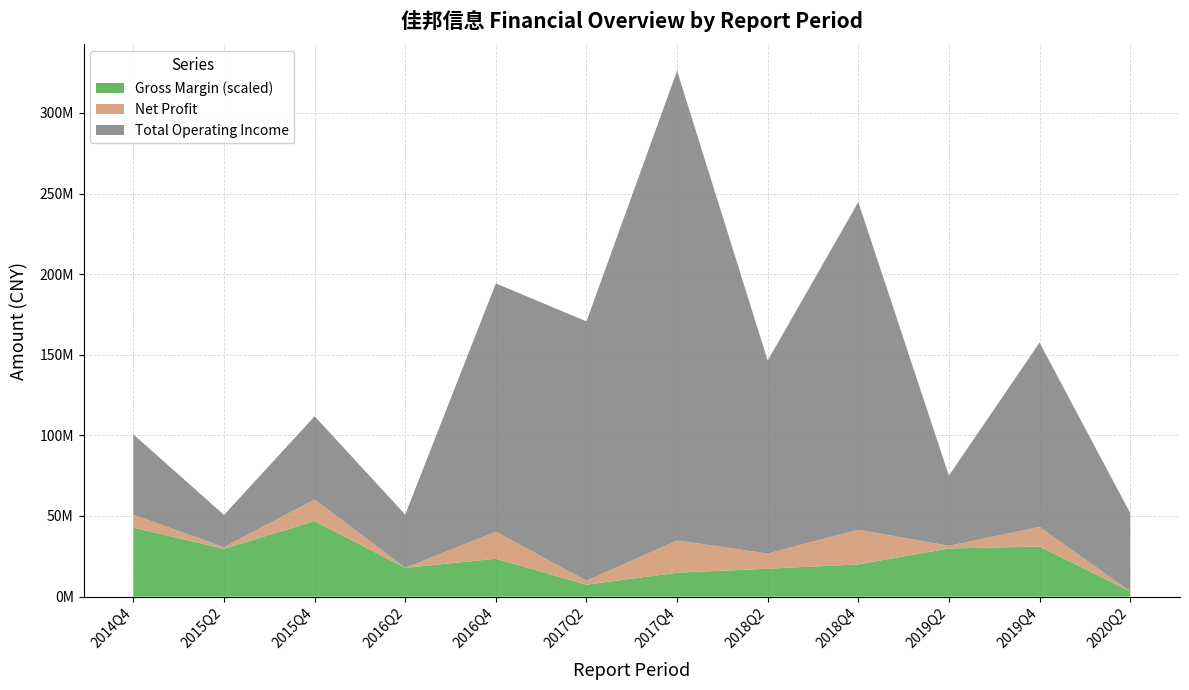

Reading right to left, list all the values displayed in this chart.

TOTAL_OPERATE_INCOME: 2020Q2=48605621.3	2019Q4=114310438.6	2019Q2=43521978.0	2018Q4=203184753.1	2018Q2=119651919.9	2017Q4=291269989.4	2017Q2=160878843.0	2016Q4=153951123.6	2016Q2=33054453.8	2015Q4=51571618.5	2015Q2=19990412.1	2014Q4=49823955.5
PARENT_NETPROFIT: 2020Q2=-5838421.1	2019Q4=12229281.9	2019Q2=1649032.0	2018Q4=21515982.0	2018Q2=9443235.7	2017Q4=20021870.9	2017Q2=2408267.6	2016Q4=16802720.7	2016Q2=-1118955.9	2015Q4=13436597.2	2015Q2=997304.9	2014Q4=8022767.1
XSMLL: 2020Q2=3.3	2019Q4=31.0	2019Q2=29.9	2018Q4=20.0	2018Q2=17.3	2017Q4=14.8	2017Q2=7.4	2016Q4=23.5	2016Q2=17.9	2015Q4=46.8	2015Q2=29.7	2014Q4=42.8